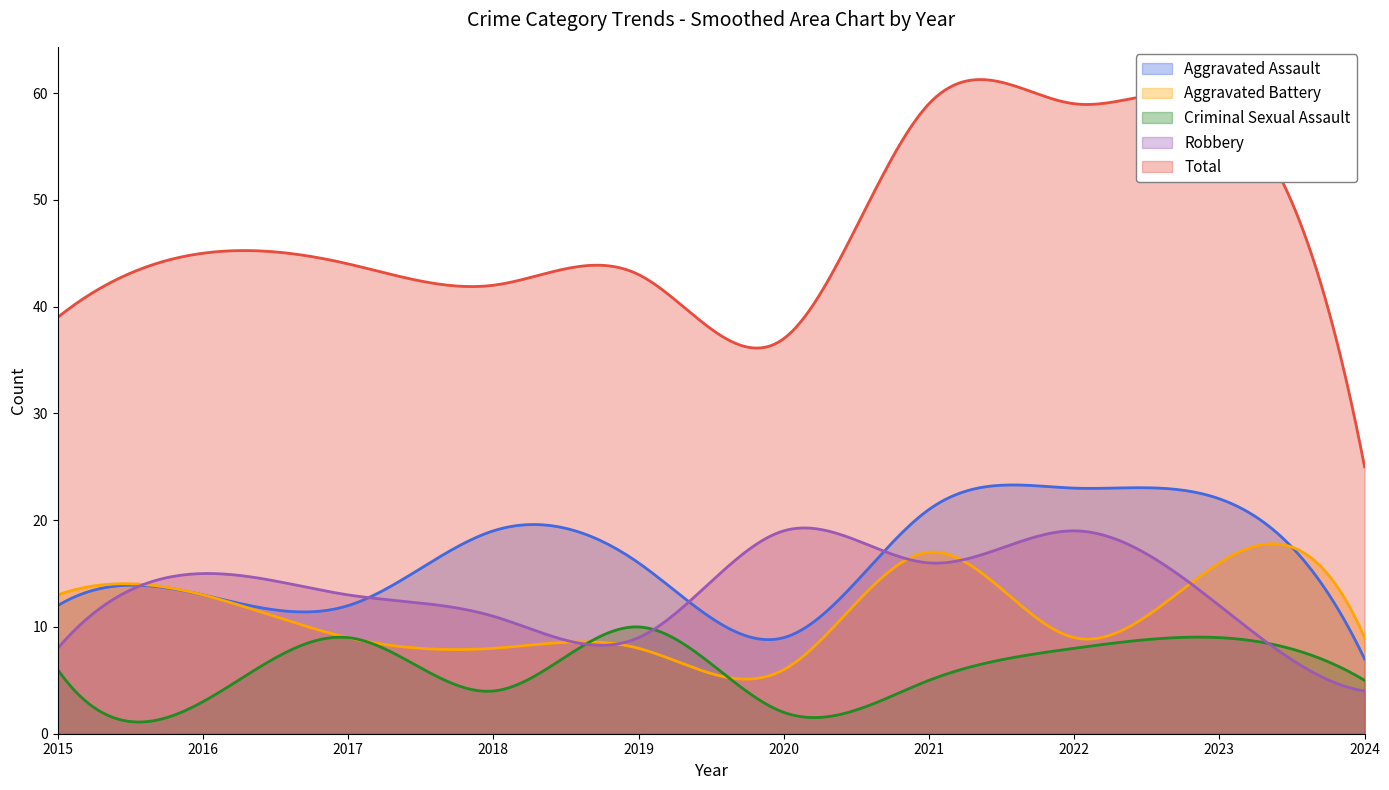

How many times do Aggravated Battery and Aggravated Assault cross each other?

2